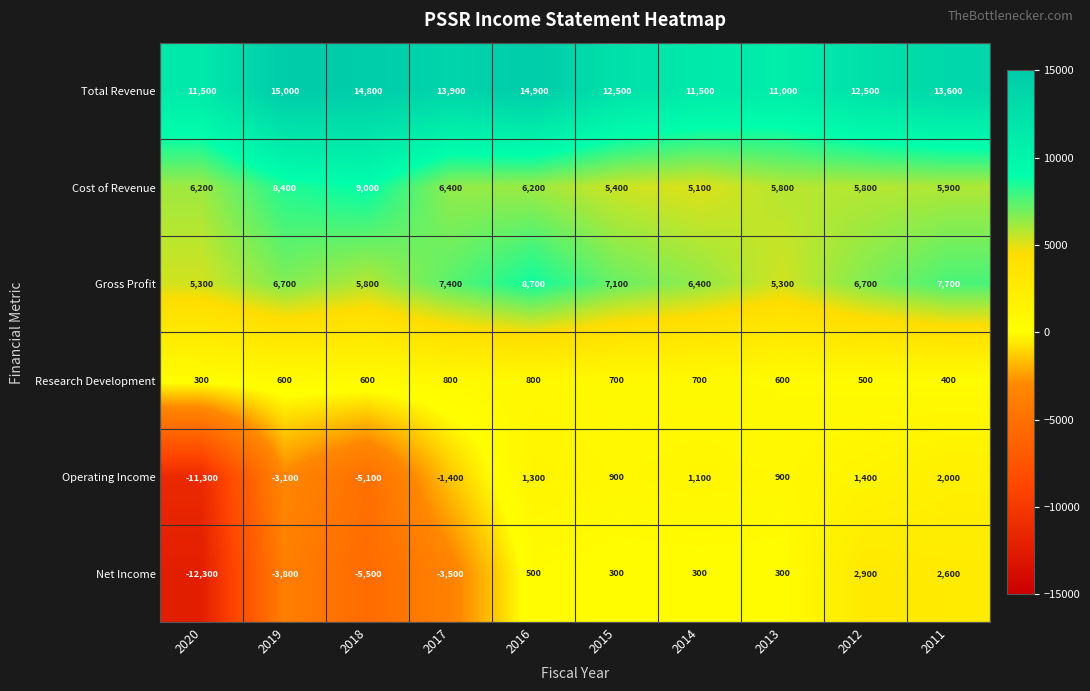

At which label is Cost of Revenue closest to 7050?

2017